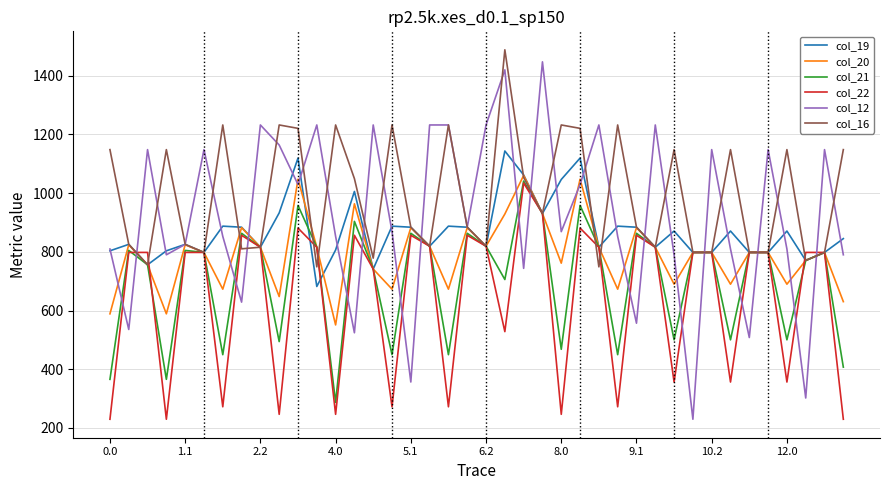

Which series has the largest range (max minus min)?

col_12